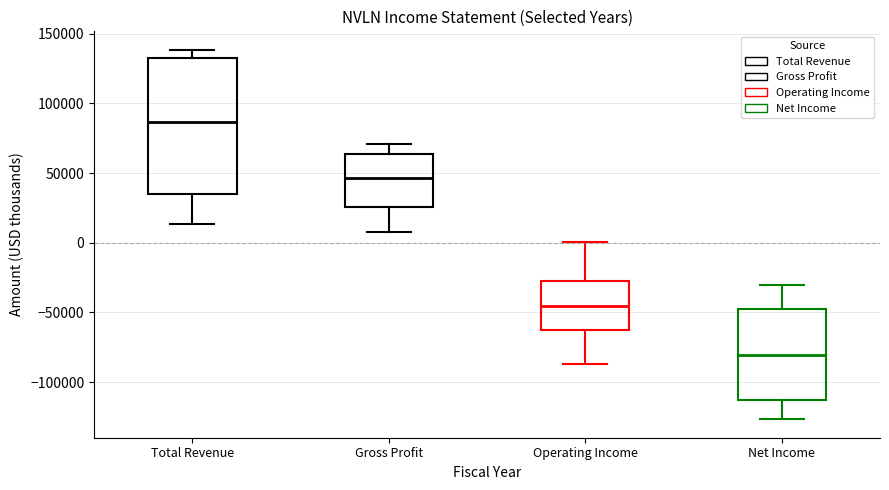

Which box has the highest median line?

Total Revenue